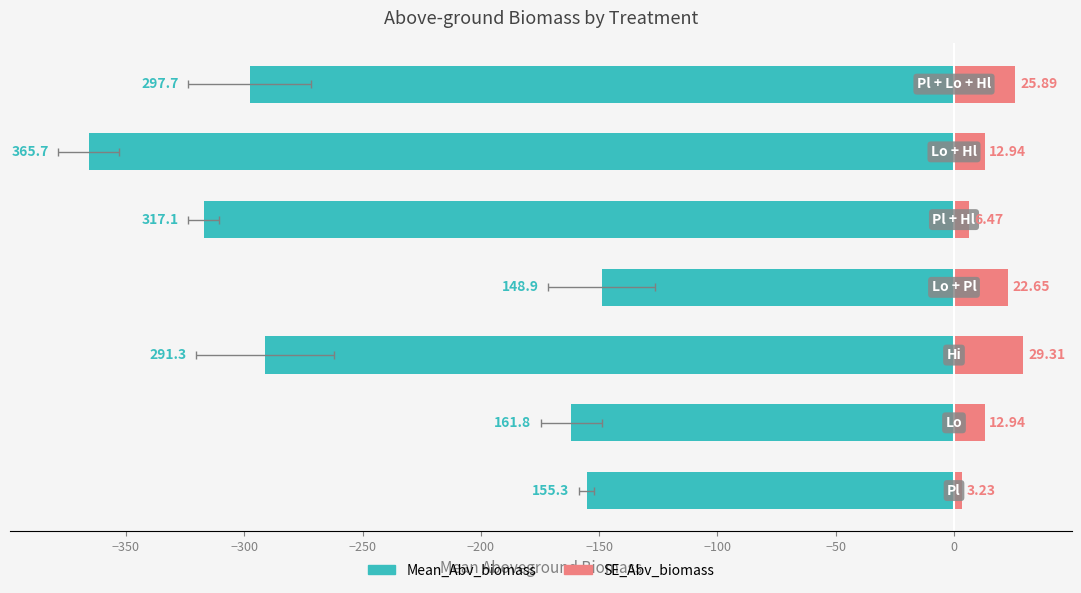

Reading left to right, list all the values displayed in this chart.

Mean_Abv_biomass: −400=-155.3	−350=-161.8	−300=-291.3	−250=-148.9	−200=-317.1	−150=-365.7	−100=-297.7
SE_Abv_biomass: −400=3.2	−350=12.9	−300=29.3	−250=22.6	−200=6.5	−150=12.9	−100=25.9